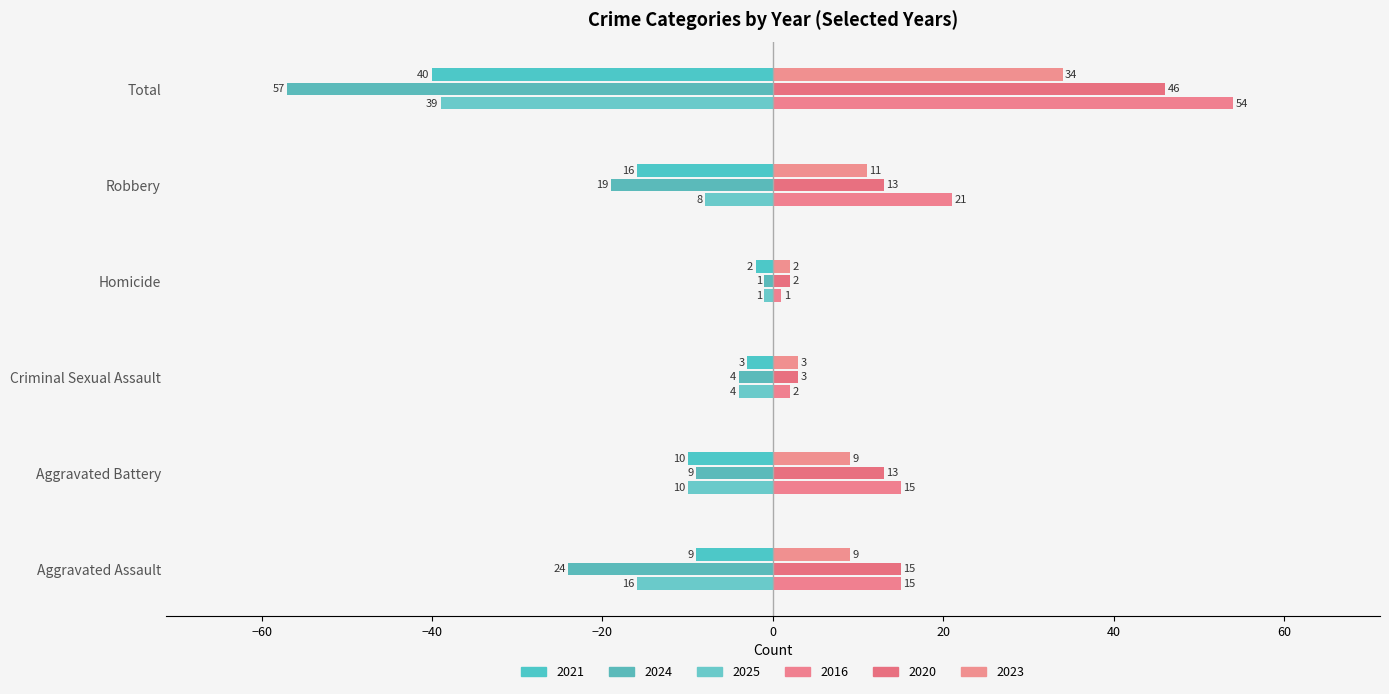

What are all the series names shown in the legend?

2021, 2024, 2025, 2016, 2020, 2023